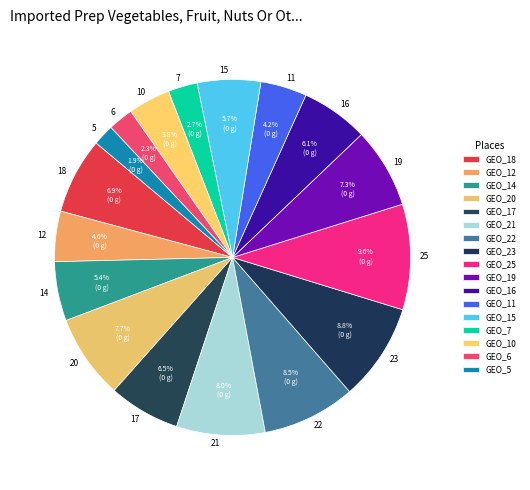

Count the number of slices in the pie.

17